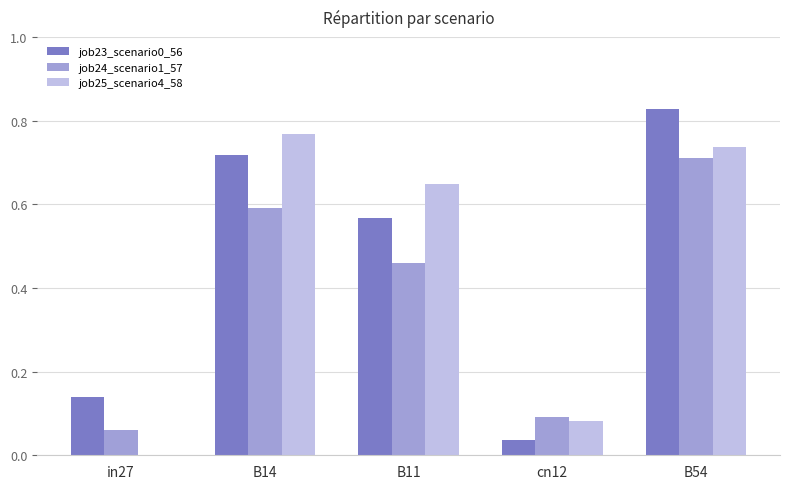

True or false: job25_scenario4_58 has a value of 1.0 at B54.

False